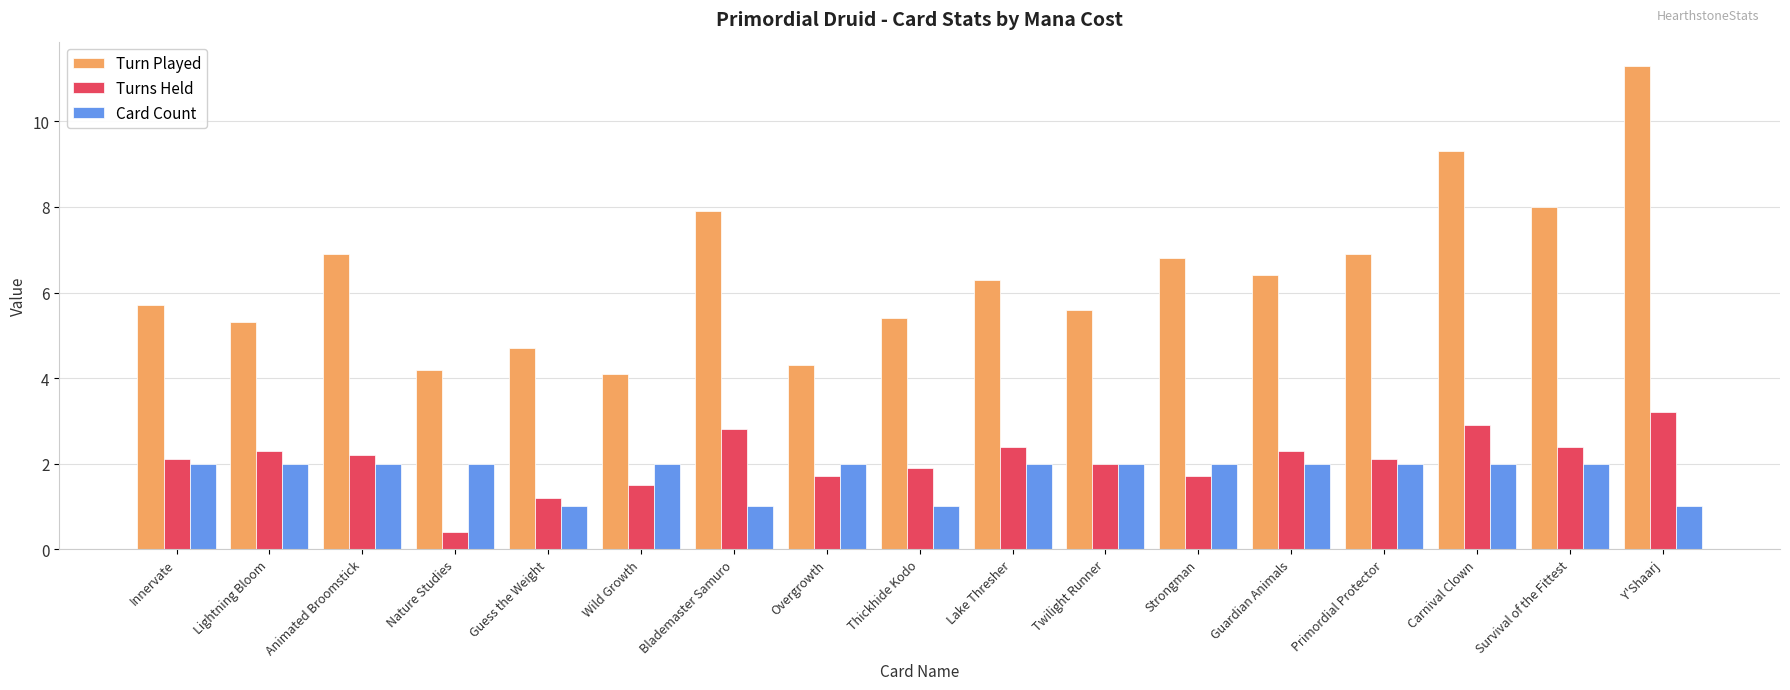

How many data points does each series have?

17